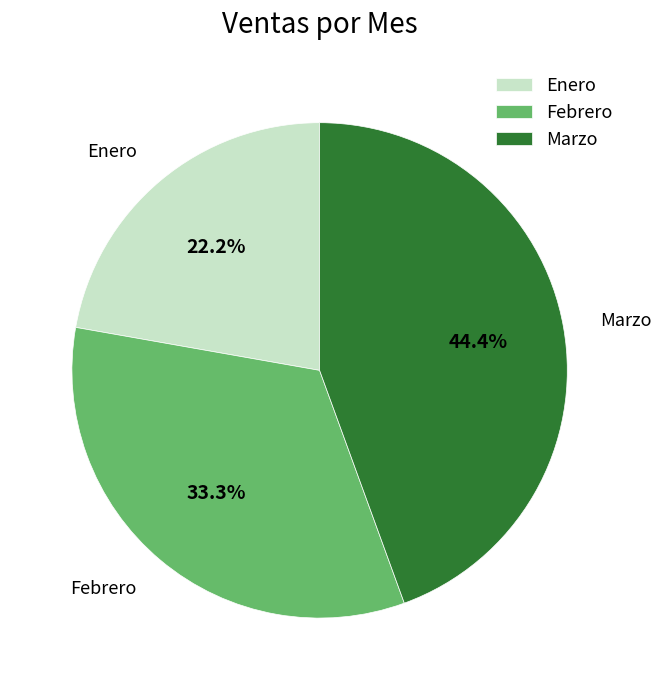

Does any single category account for the majority?

No